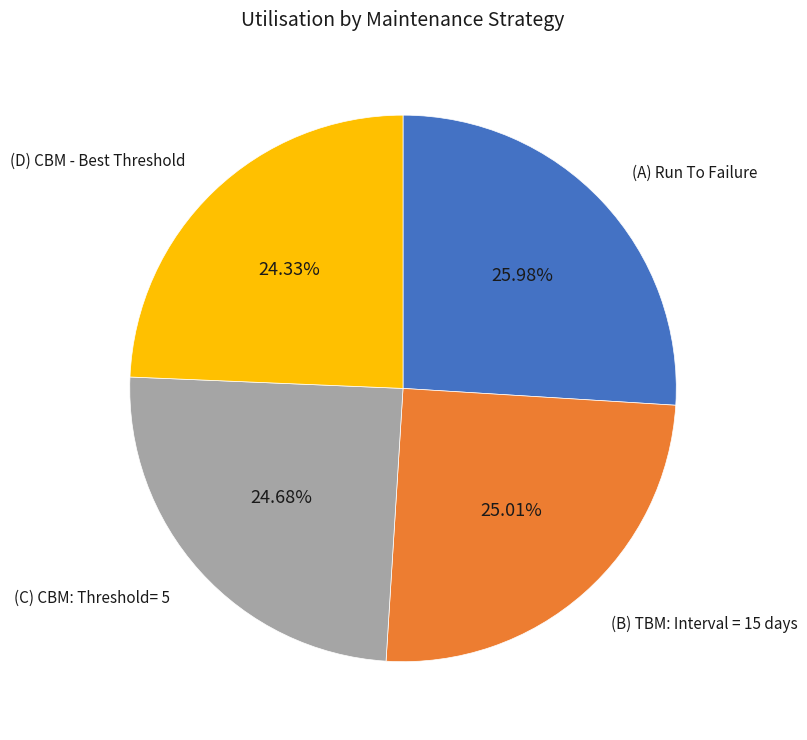

Combined, what portion of the pie is (C) CBM: Threshold= 5 and (A) Run To Failure?

50.7%